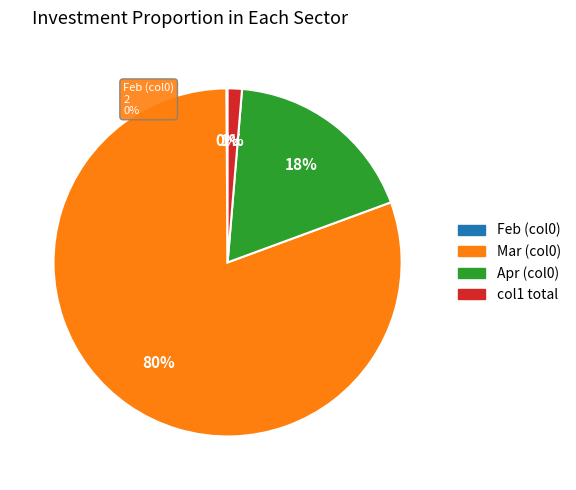

What is the change in value from 3 to 30?

+100